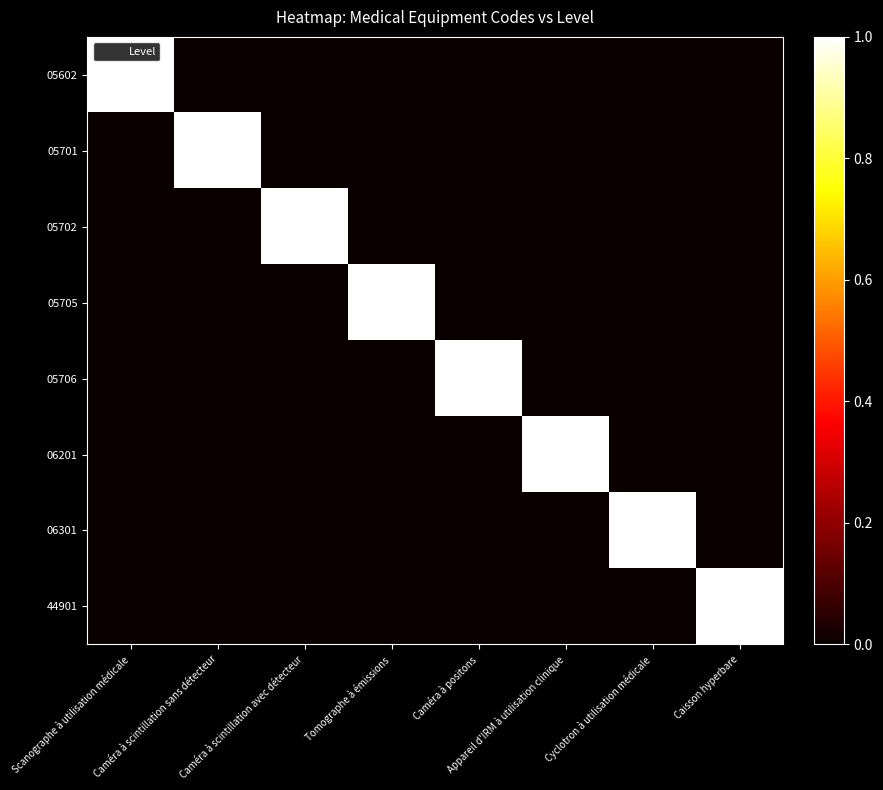

Which series has the largest total across all categories?

05602